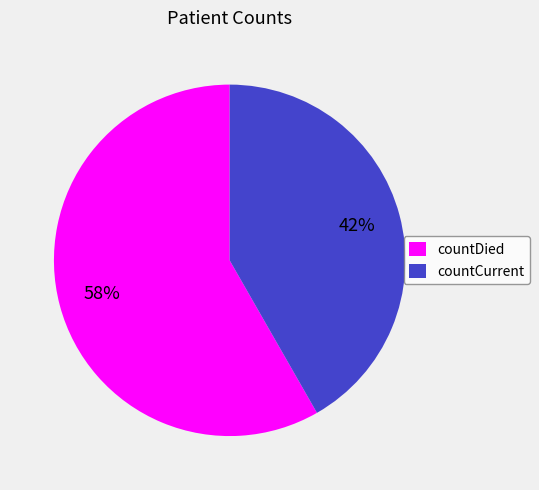

Does any single category account for the majority?

Yes